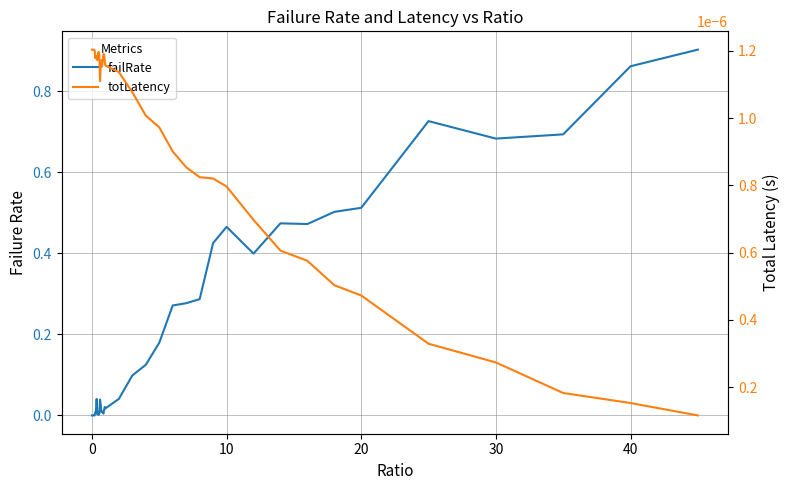

True or false: totLatency has more than 0 points higher than both neighbors.

True